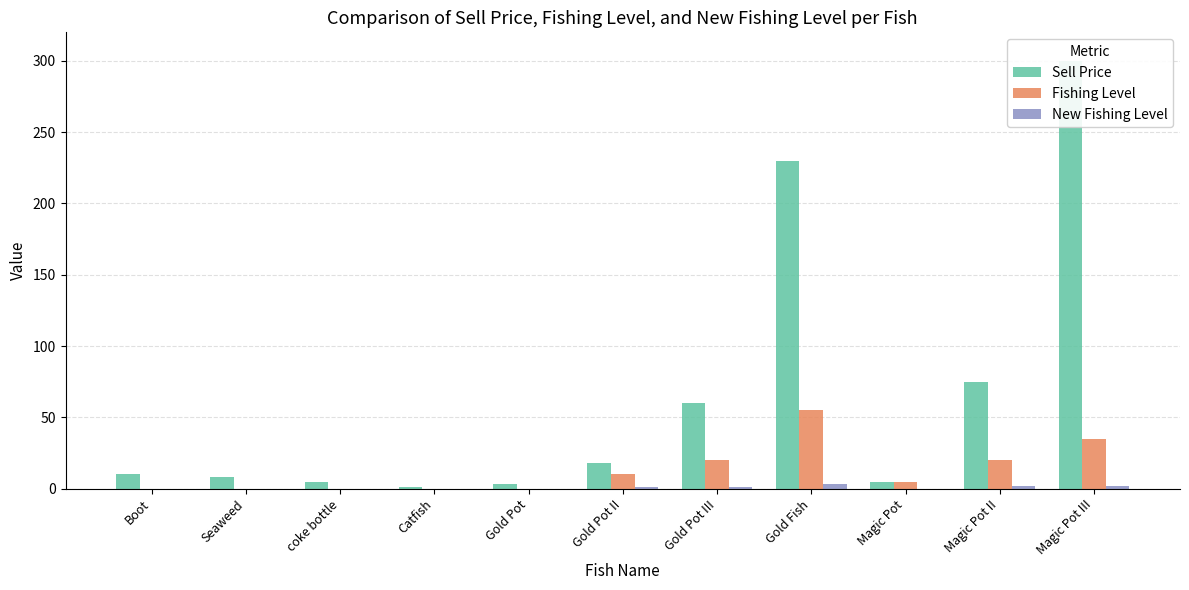

How many bars are there in each group?

3